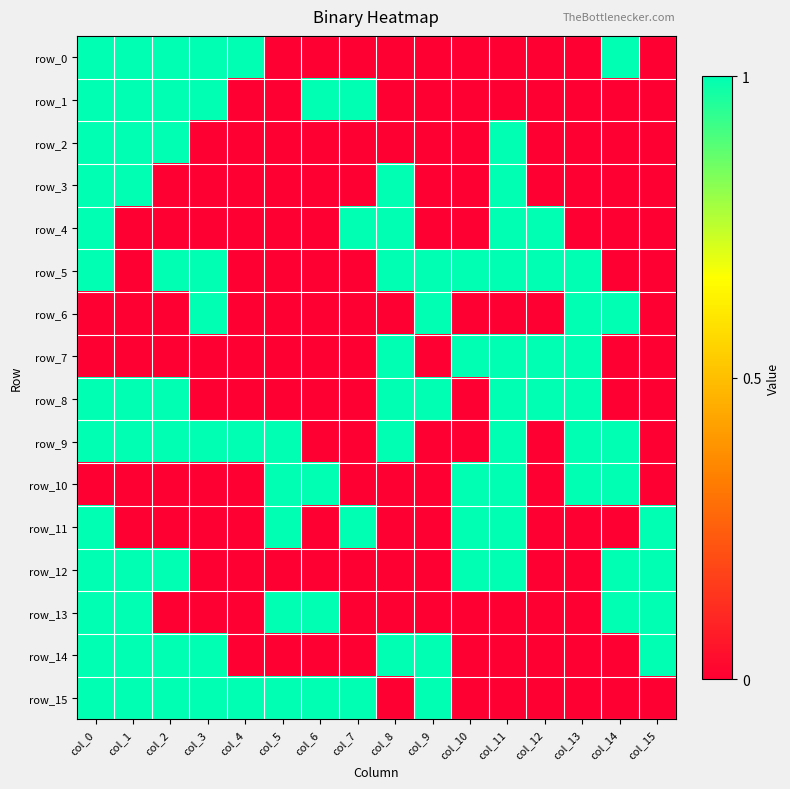

Rank the series at col_0 from lowest to highest value.

row_6, row_7, row_10, row_0, row_1, row_2, row_3, row_4, row_5, row_8, row_9, row_11, row_12, row_13, row_14, row_15